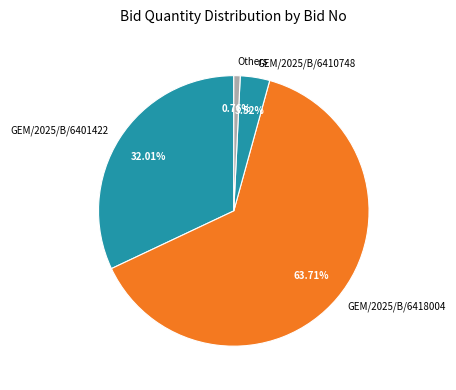

Is there any slice that represents more than half of the pie?

Yes